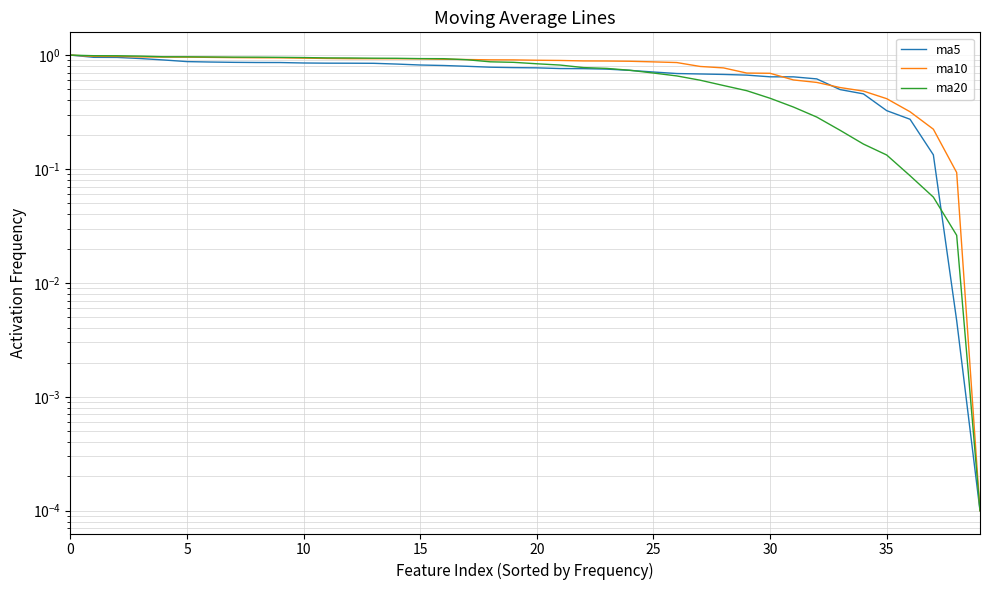

Rank the series by their maximum value, from highest to lowest.

ma10, ma20, ma5